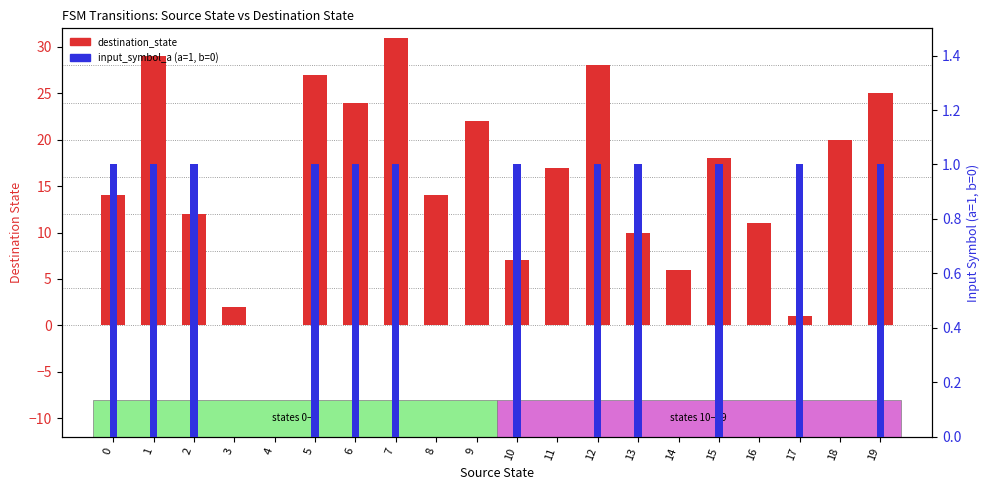

How many groups of bars are there?

20